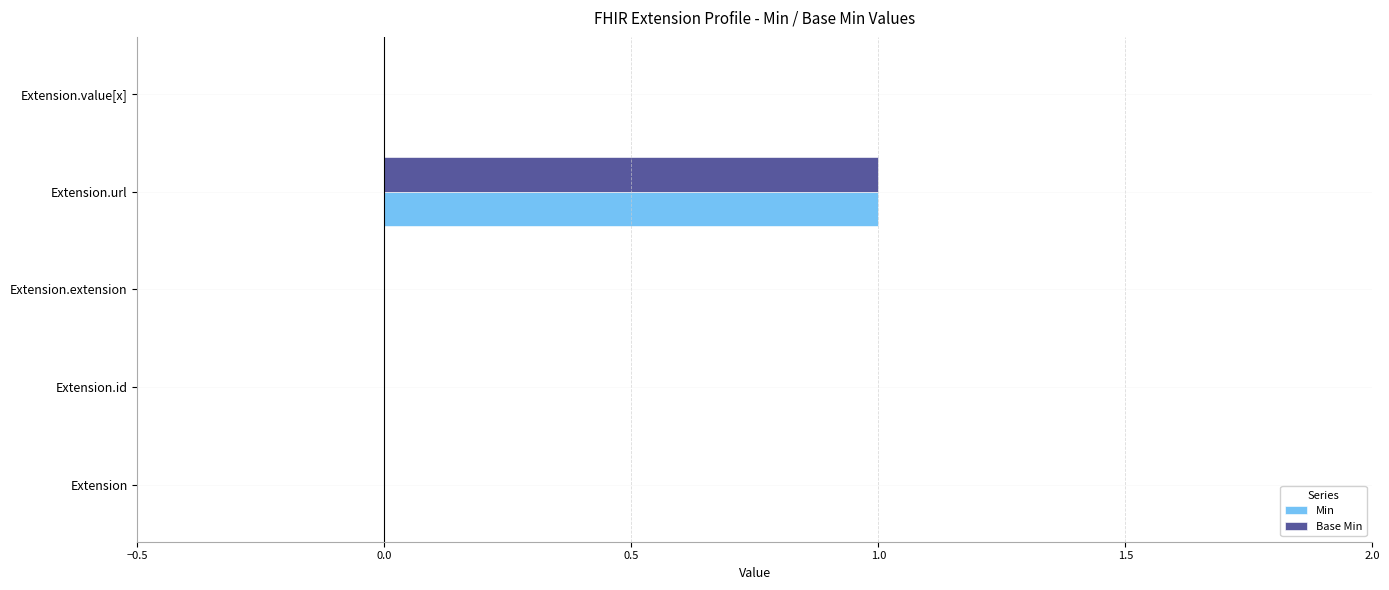

The value of Base Min at Extension.id is -1. True or false?

False